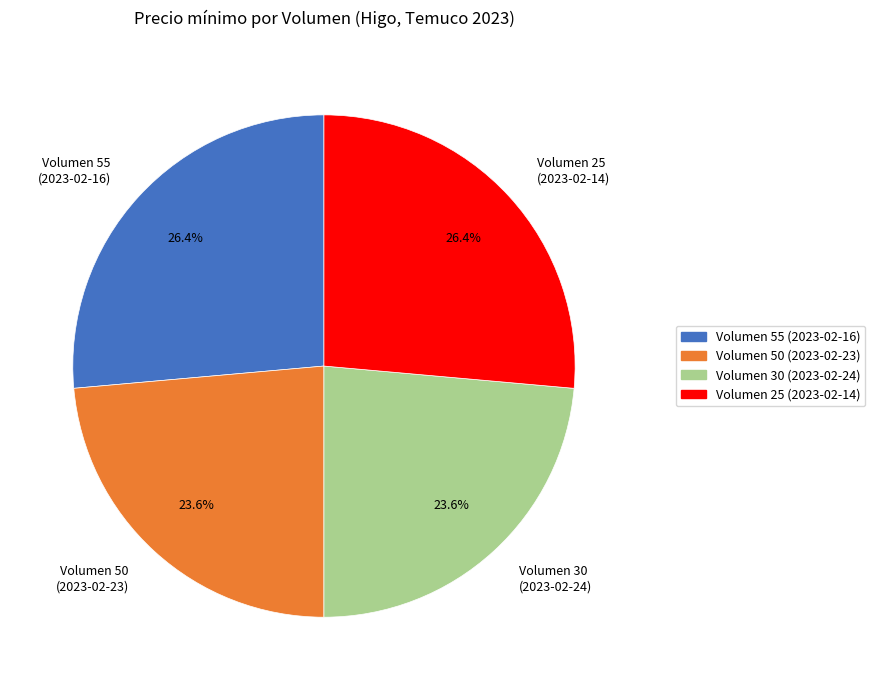

Is there any slice that represents more than half of the pie?

No